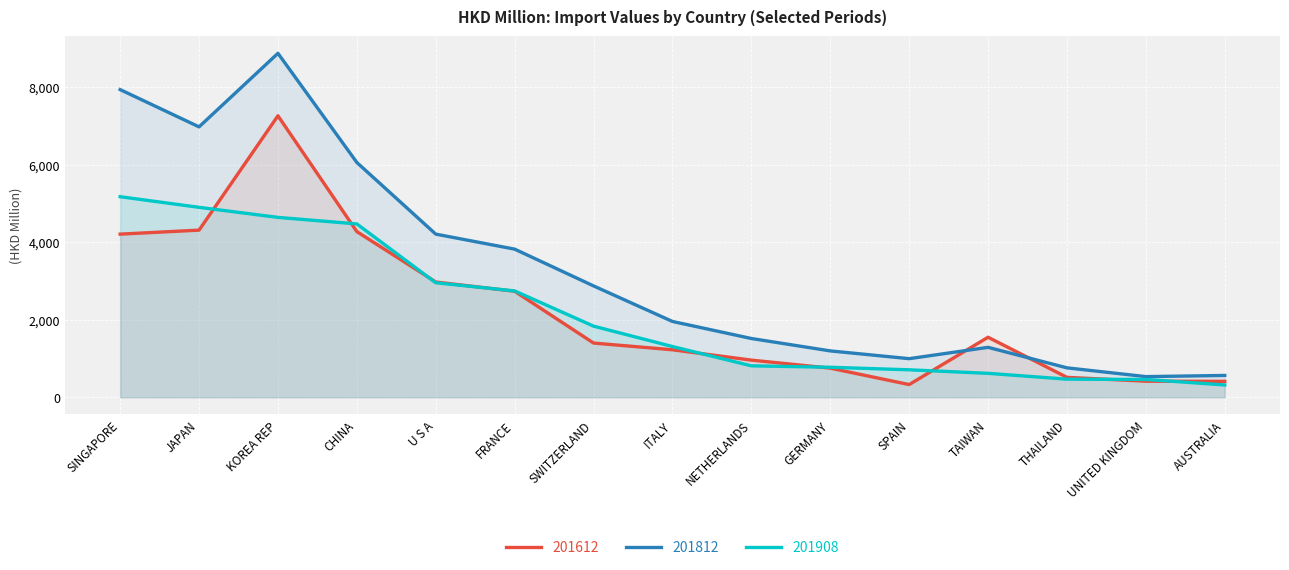

Which series has the widest spread of values?

201812